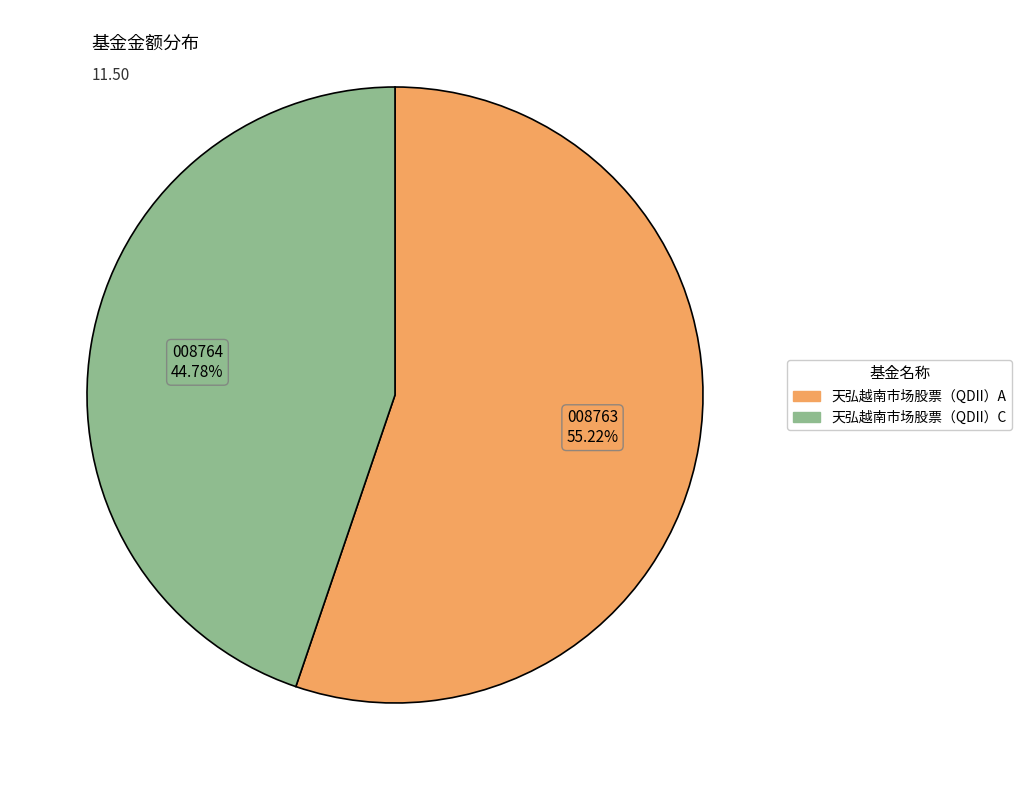

Rank the categories by value from lowest to highest.

天弘越南市场股票（QDII）C, 天弘越南市场股票（QDII）A